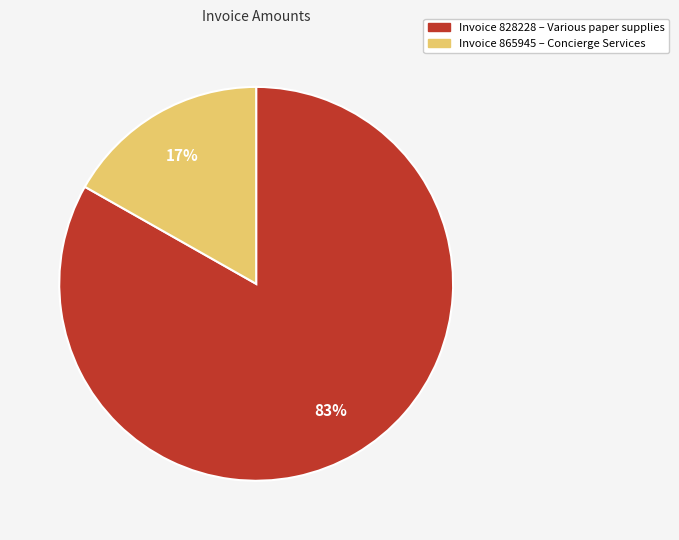

Does any single category account for the majority?

Yes